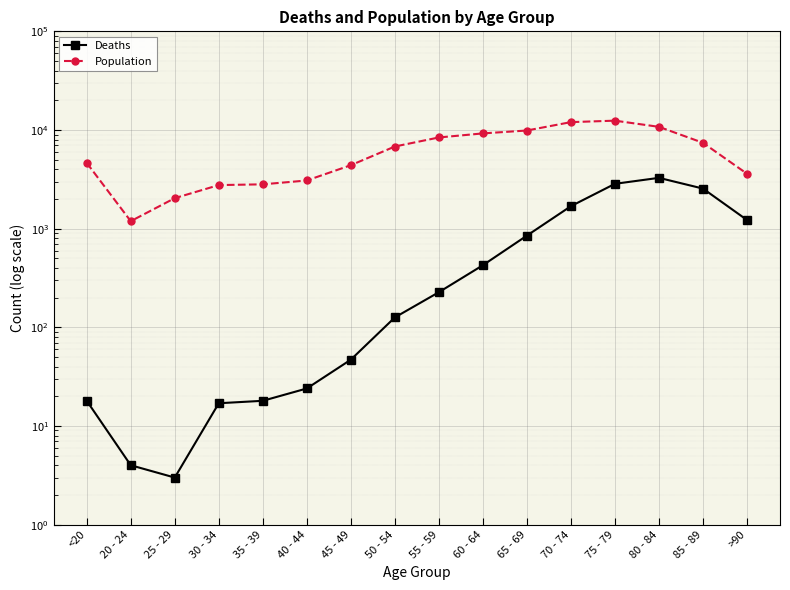

Which series changed the most between 55 - 59 and 65 - 69?

Population